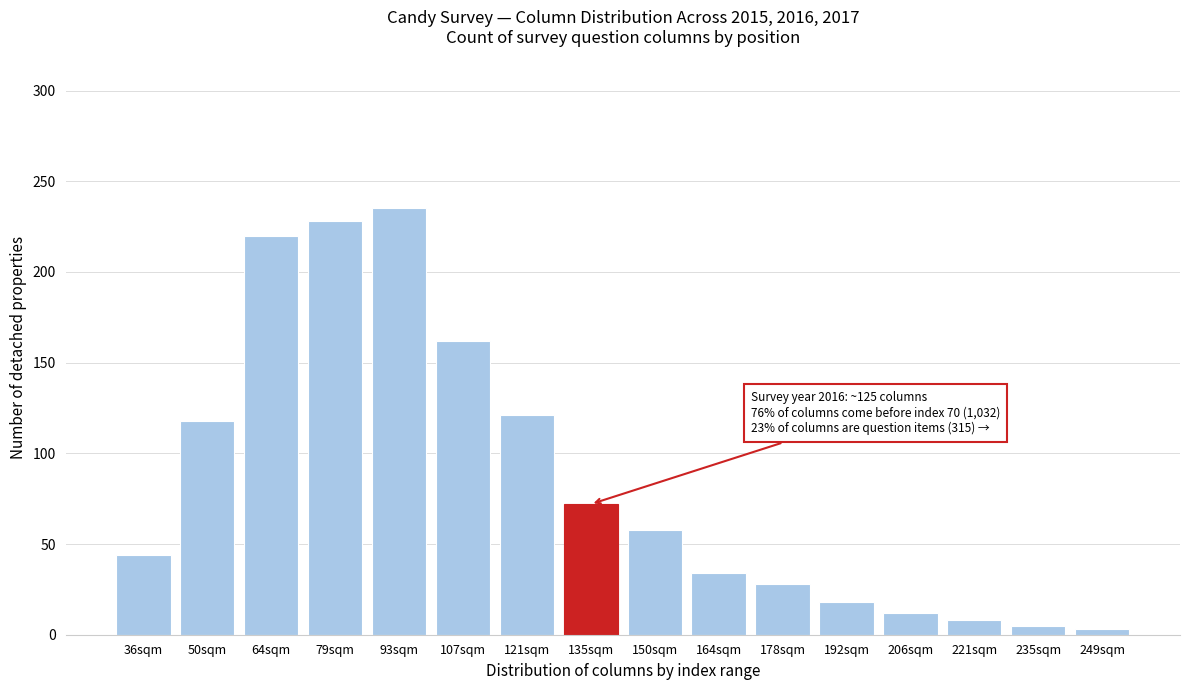

Reading left to right, list all the values displayed in this chart.

44	118	220	228	235	162	121	72	58	34	28	18	12	8	5	3